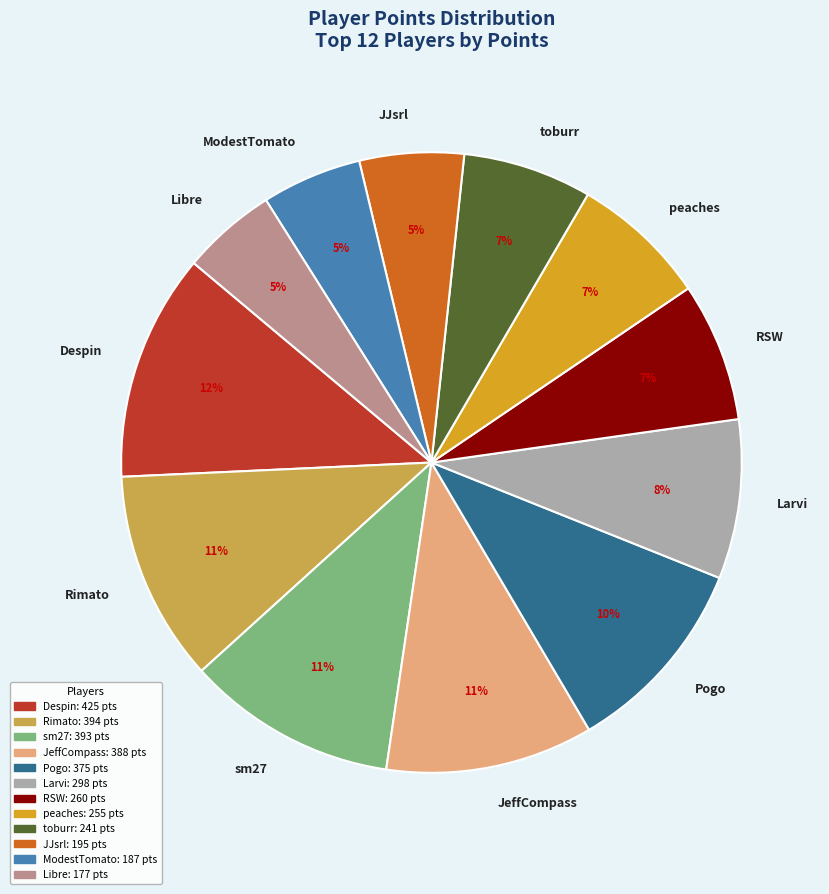

Which slice is the largest?

Despin